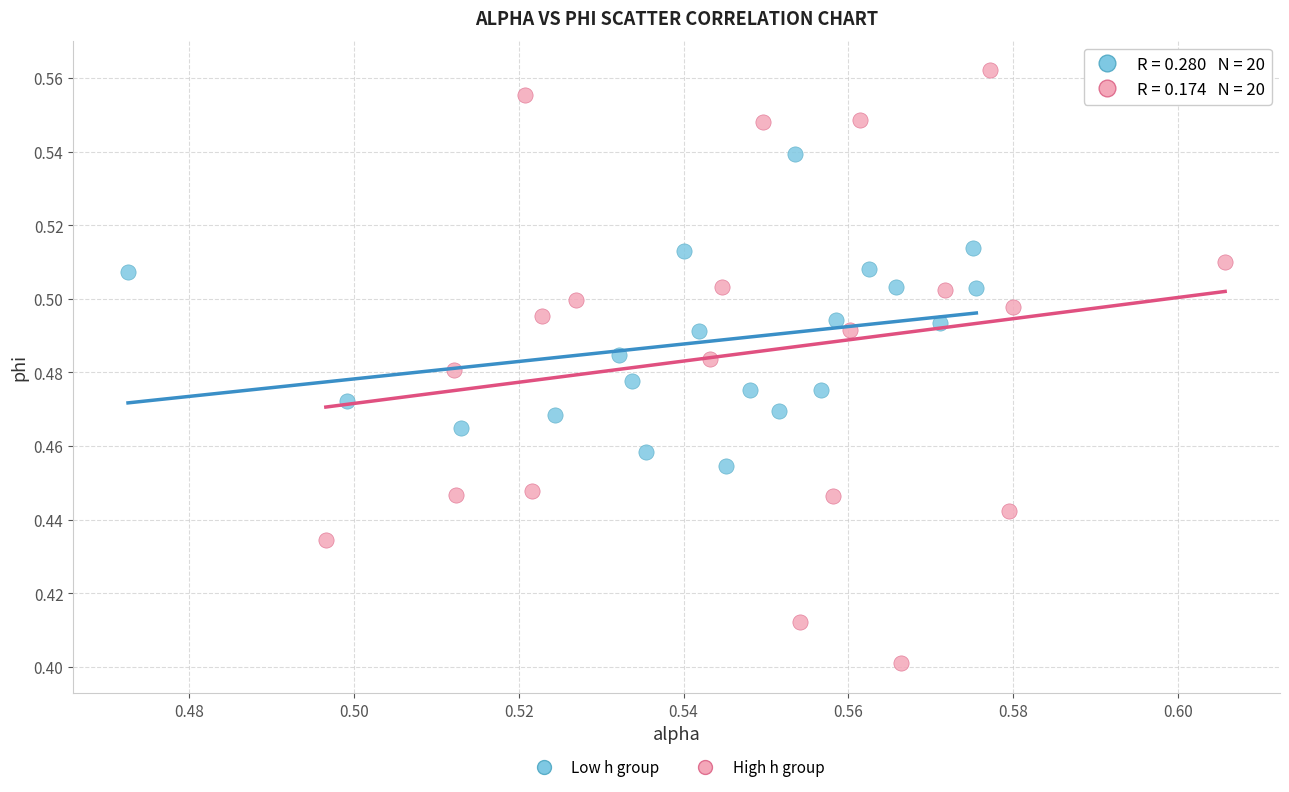

Which series has the widest spread of Y values?

High h group